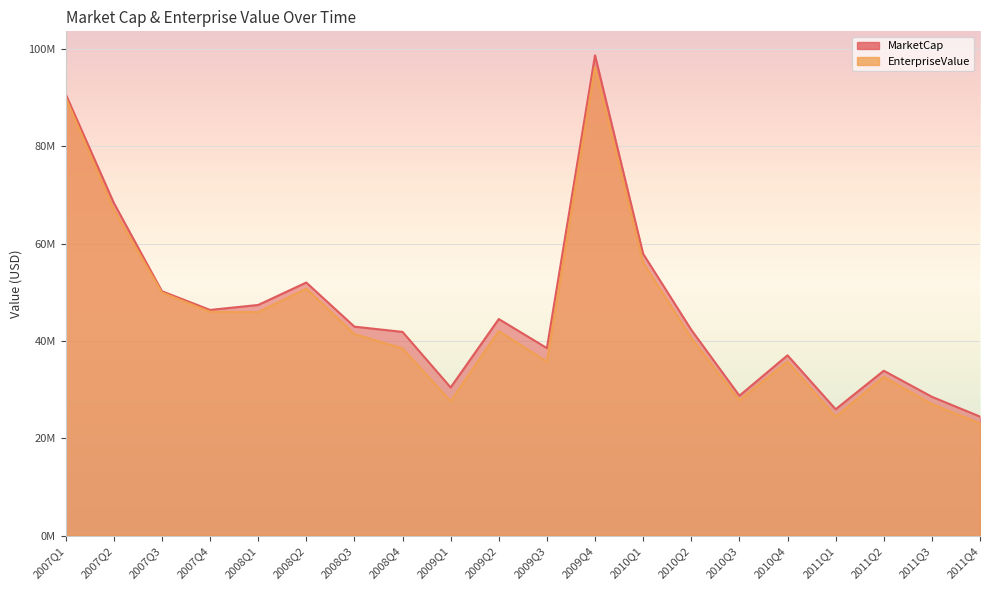

What is the value of the EnterpriseValue point at the 9th from the left?

27604505.4